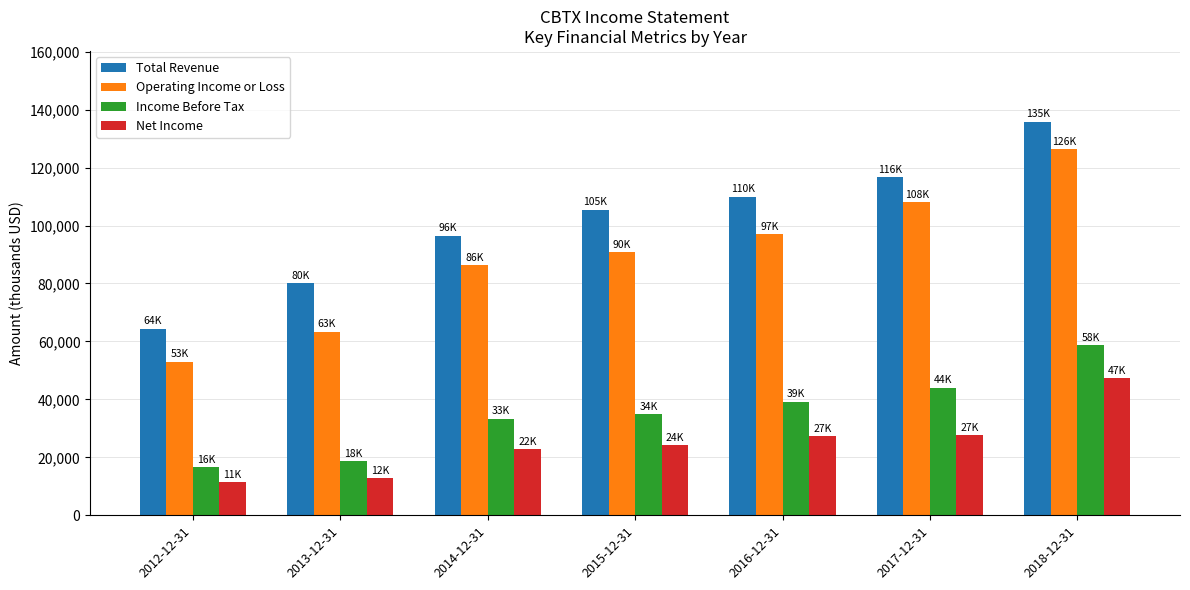

At which label is Income Before Tax closest to 37600?

2016-12-31